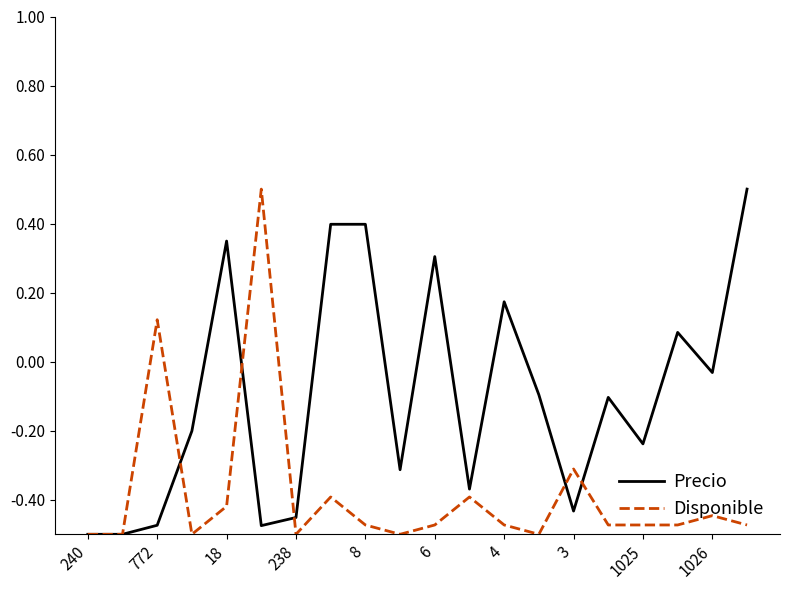

How many values in the Disponible series are below 0?

18